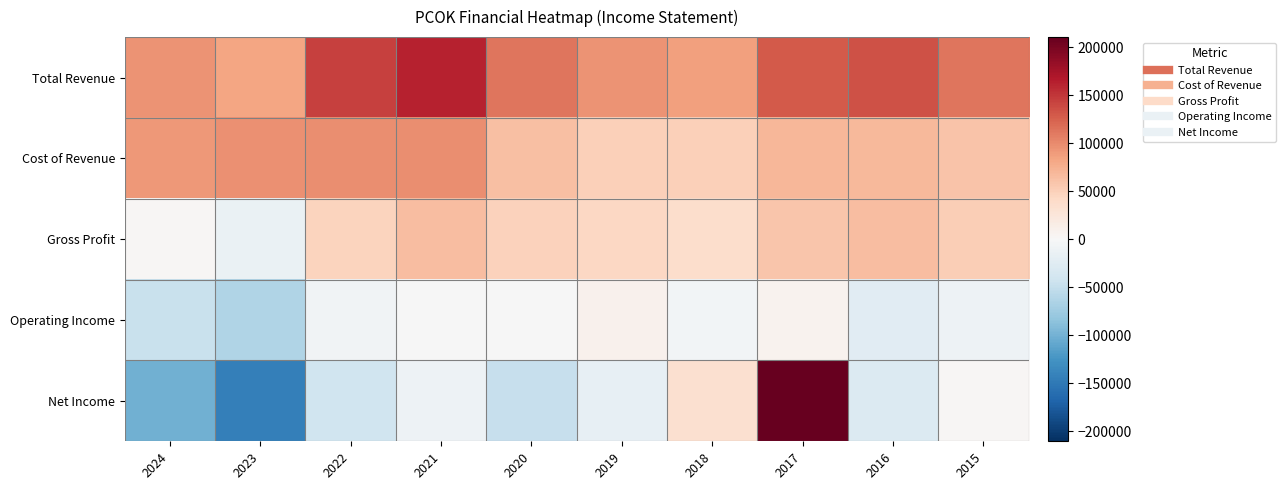

Which series has the largest total across all categories?

Total Revenue